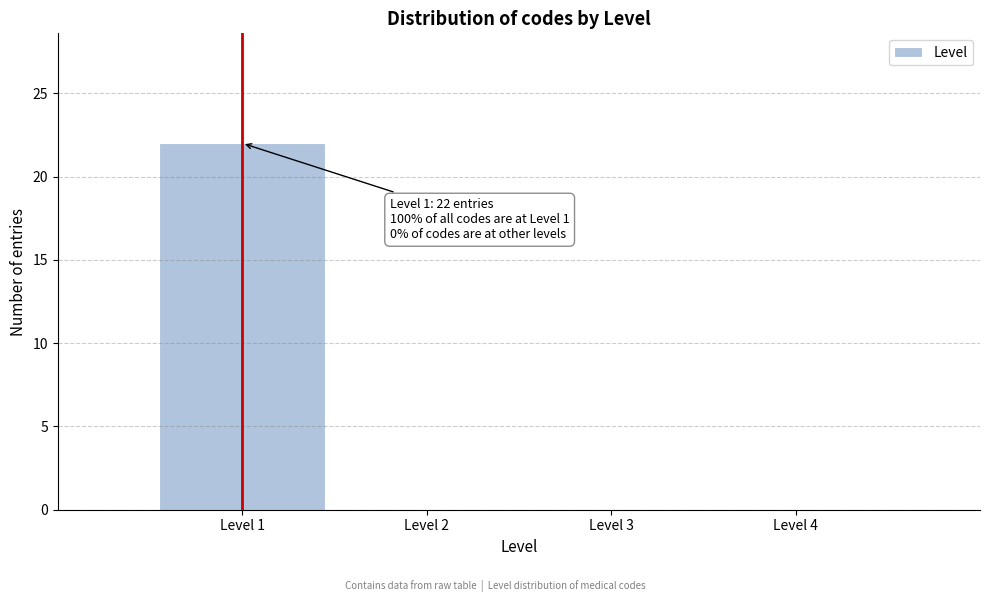

Reading right to left, what are all the values shown in this chart?

Level 4=0	Level 3=0	Level 2=0	Level 1=22